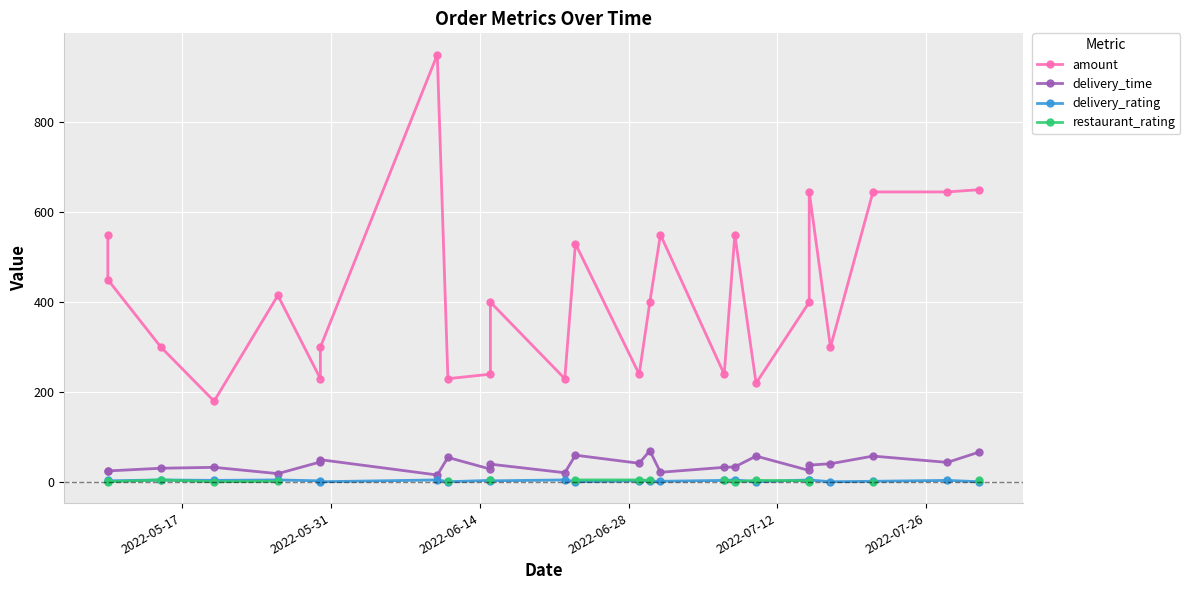

Does the chart display data point markers on the line(s)?

Yes